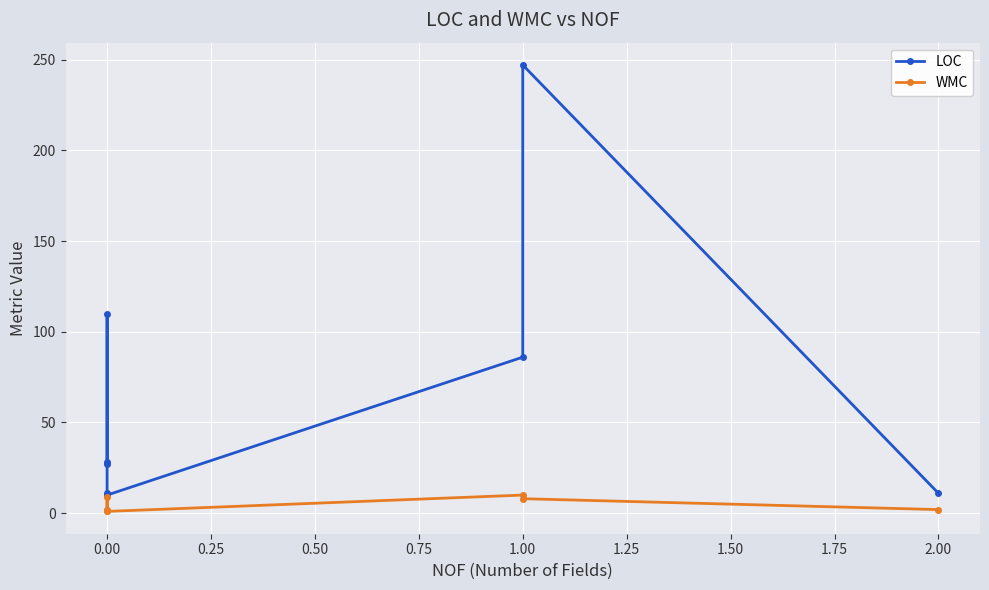

Which series changed the most between 0.25 and 0.50?

LOC